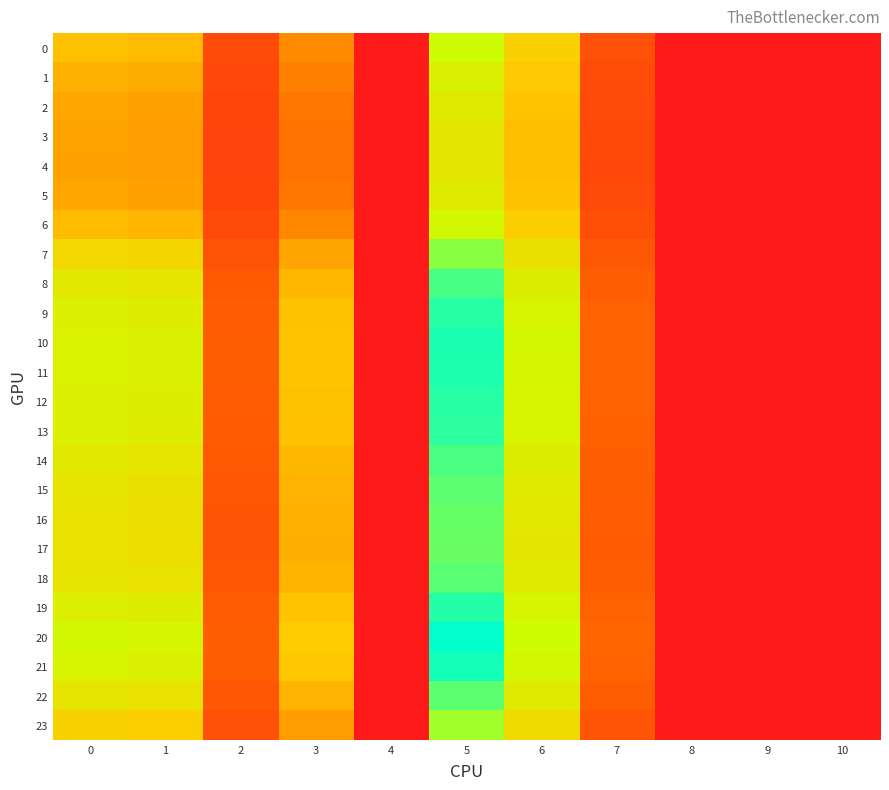

At which category is the sum across all series the highest?

5